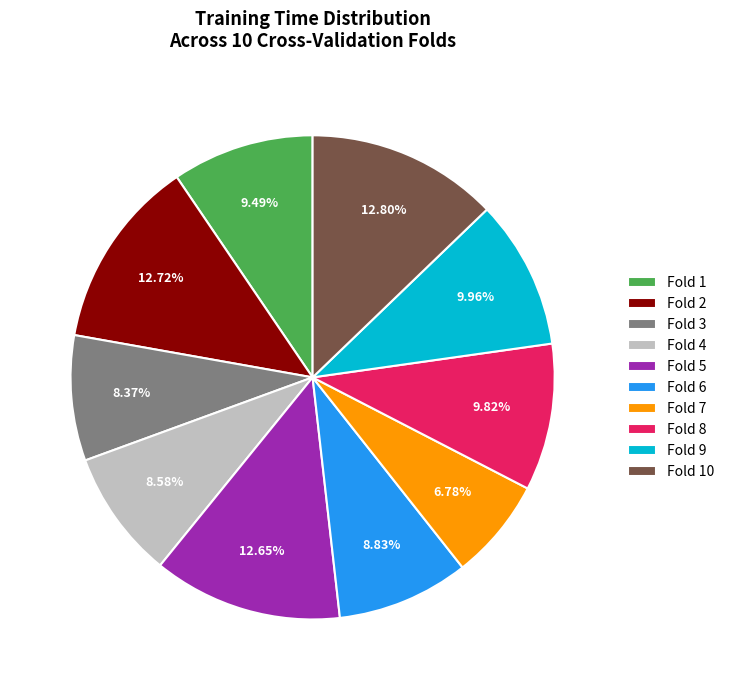

True or false: Fold 4 accounts for 9% of the total.

True